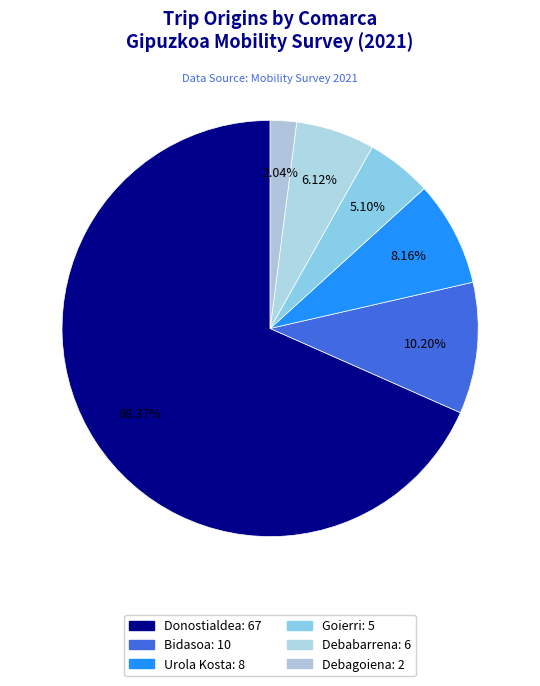

What percentage do Donostialdea and Goierri together represent?

73.5%